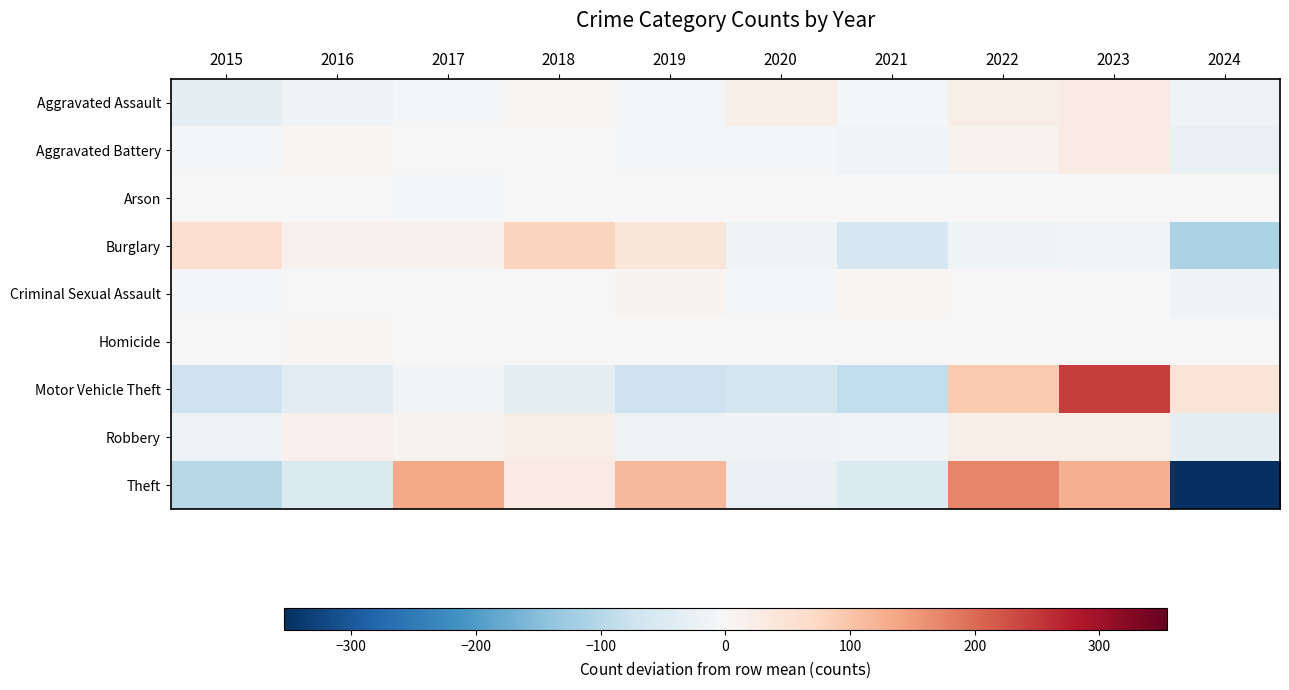

Reading left to right, list all the values displayed in this chart.

Aggravated Assault: 2015=-33.8	2016=-14.8	2017=-5.8	2018=7.2	2019=-3.8	2020=22.2	2021=-6.8	2022=24.2	2023=28.2	2024=-16.8
Aggravated Battery: 2015=-2.9	2016=7.1	2017=1.1	2018=-0.9	2019=-7.9	2020=-4.9	2021=-9.9	2022=13.1	2023=30.1	2024=-24.9
Arson: 2015=-1.4	2016=-1.4	2017=-3.4	2018=1.6	2019=0.6	2020=-0.4	2021=1.6	2022=2.6	2023=1.6	2024=-1.4
Burglary: 2015=58.4	2016=16.4	2017=14.4	2018=79.4	2019=43.4	2020=-14.6	2021=-60.6	2022=-14.6	2023=-9.6	2024=-112.6
Criminal Sexual Assault: 2015=-5.0	2016=2.0	2017=1.0	2018=2.0	2019=11.0	2020=-6.0	2021=6.0	2022=0.0	2023=2.0	2024=-13.0
Homicide: 2015=-0.4	2016=3.6	2017=-2.4	2018=0.6	2019=-1.4	2020=1.6	2021=-2.4	2022=1.6	2023=-0.4	2024=-0.4
Motor Vehicle Theft: 2015=-74.5	2016=-36.5	2017=-8.5	2018=-35.5	2019=-74.5	2020=-65.5	2021=-86.5	2022=91.5	2023=243.5	2024=46.5
Robbery: 2015=-18.6	2016=17.4	2017=9.4	2018=24.4	2019=-16.6	2020=-11.6	2021=-10.6	2022=19.4	2023=22.4	2024=-35.6
Theft: 2015=-98.0	2016=-50.0	2017=134.0	2018=28.0	2019=116.0	2020=-26.0	2021=-48.0	2022=173.0	2023=125.0	2024=-354.0